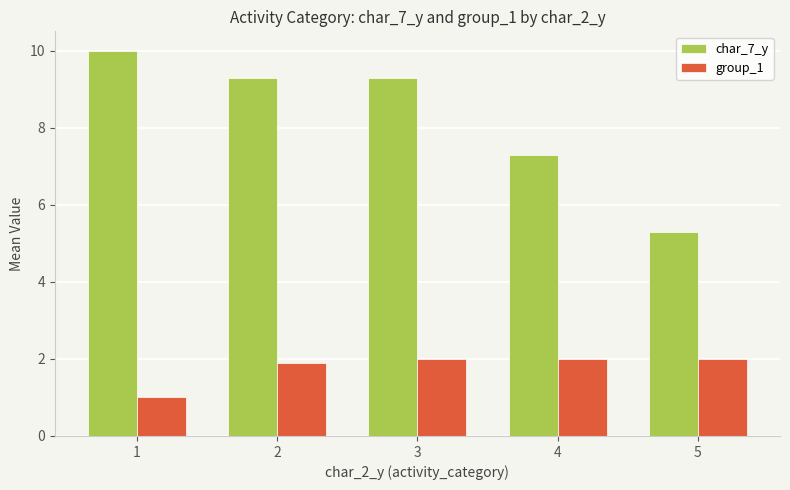

Which category has the lowest value in the char_7_y series?

5